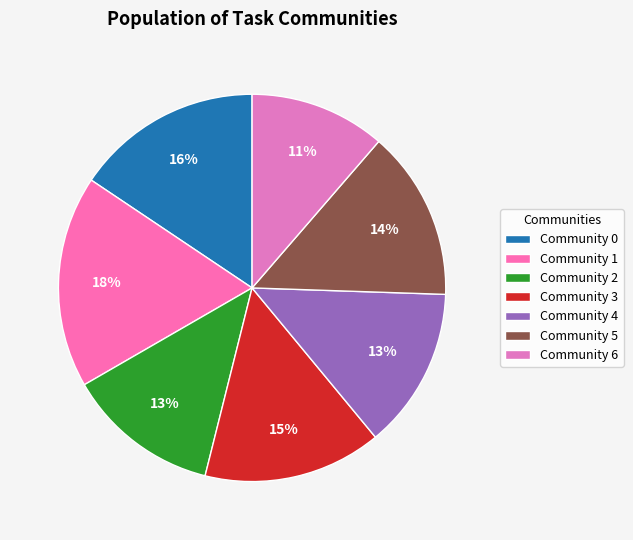

How many segments does this pie chart have?

7